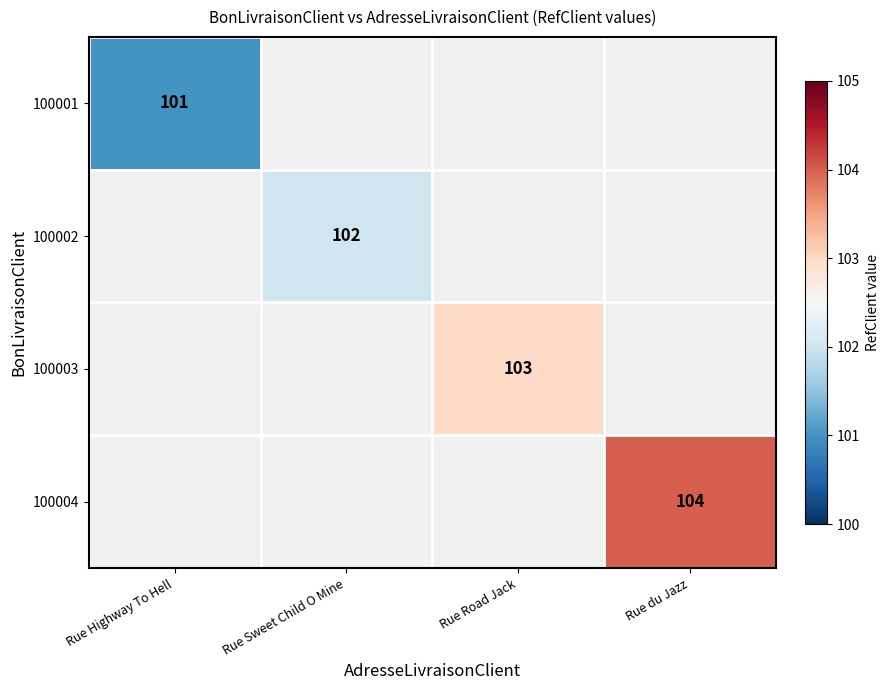

Count the number of categories in the chart.

4